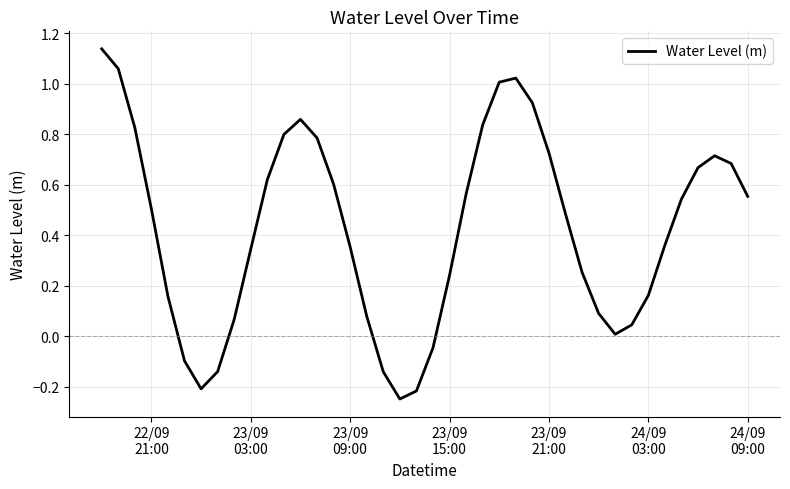

What is the difference between the maximum and minimum values?

1.4